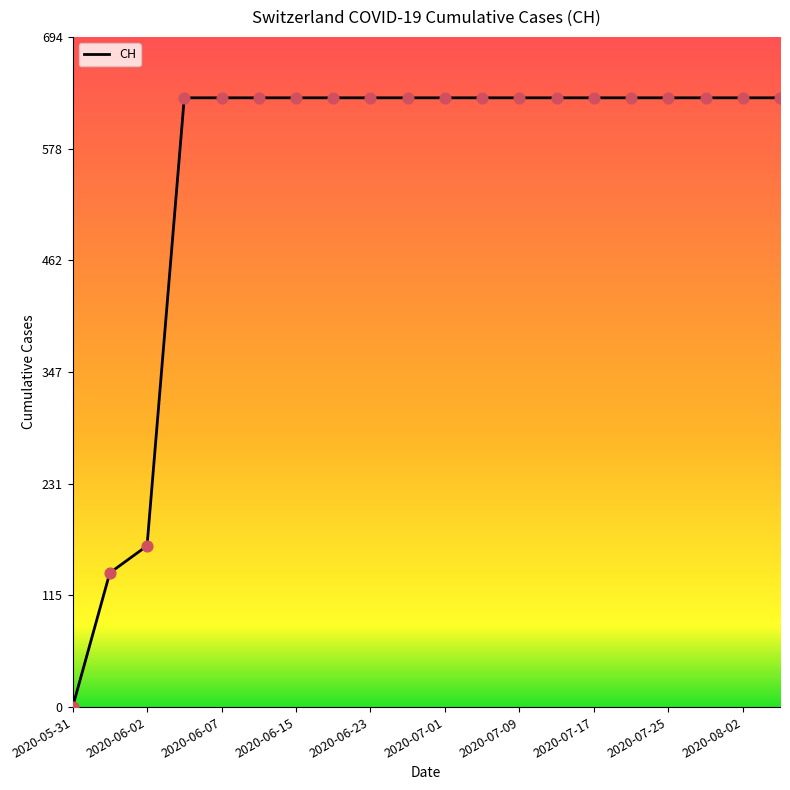

What is the maximum value shown in the chart?

631